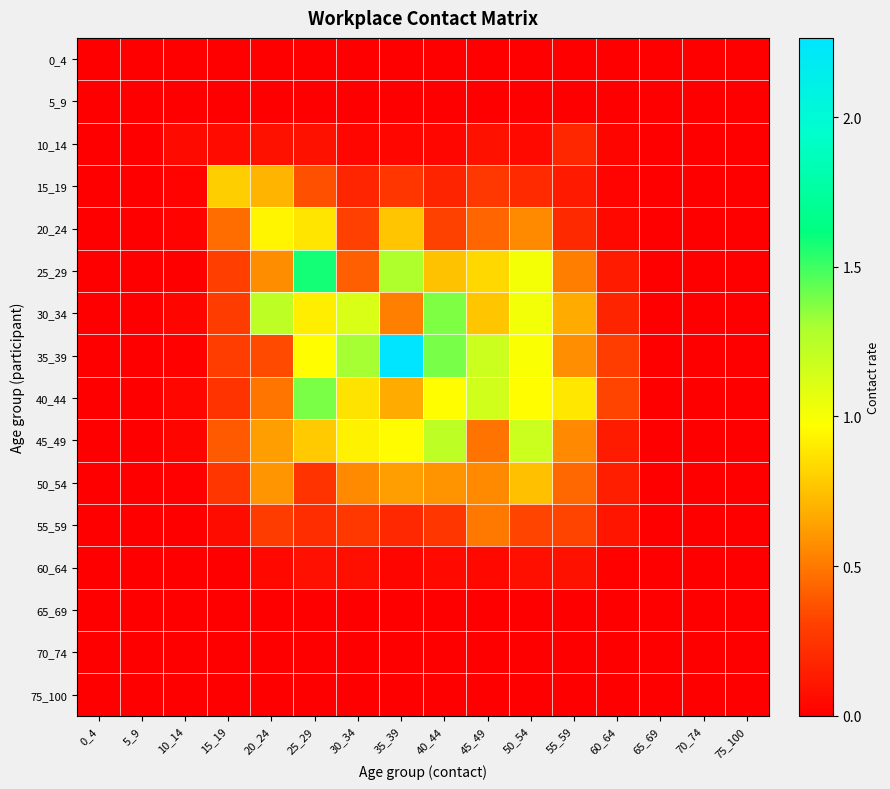

Between 35_39 and 40_44, which series saw the biggest shift?

35_39